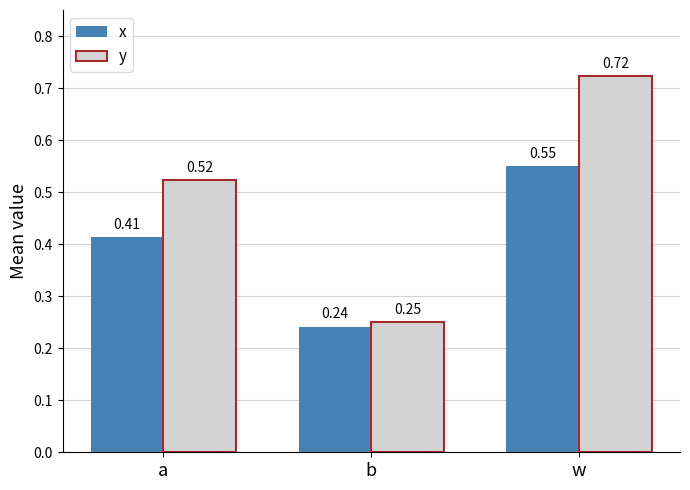

What is the difference between the maximum and minimum values in the x series?

0.3